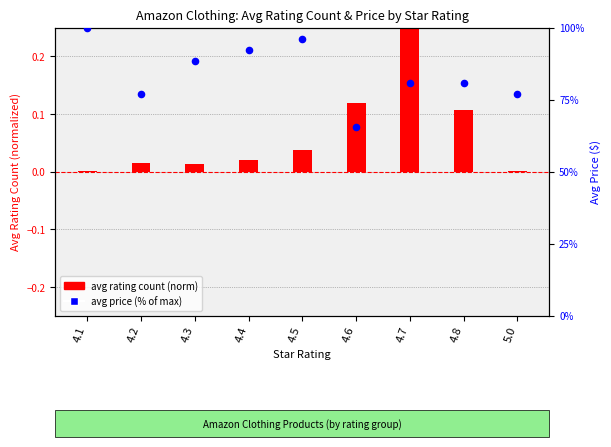

Is the value of avg rating count (norm) at 4.3 greater than the value of avg price (% of max) at 4.3?

No